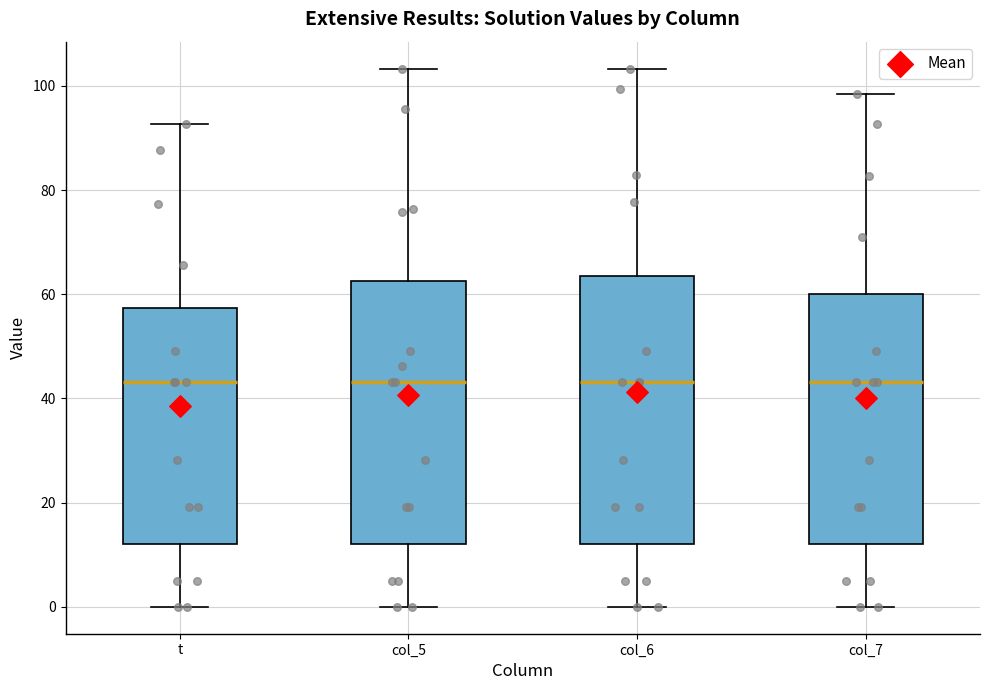

Reading left to right, transcribe this box plot: for each box, give where its median line is, the range the box spans, and where its two whiskers end, as read against the y-axis. The values are not printed on the chart, so give them approximately, as read against the axis.

t: median 44, box 12 to 58, whiskers 0 to 92
col_5: median 44, box 12 to 62, whiskers 0 to 104
col_6: median 44, box 12 to 64, whiskers 0 to 104
col_7: median 44, box 12 to 60, whiskers 0 to 98